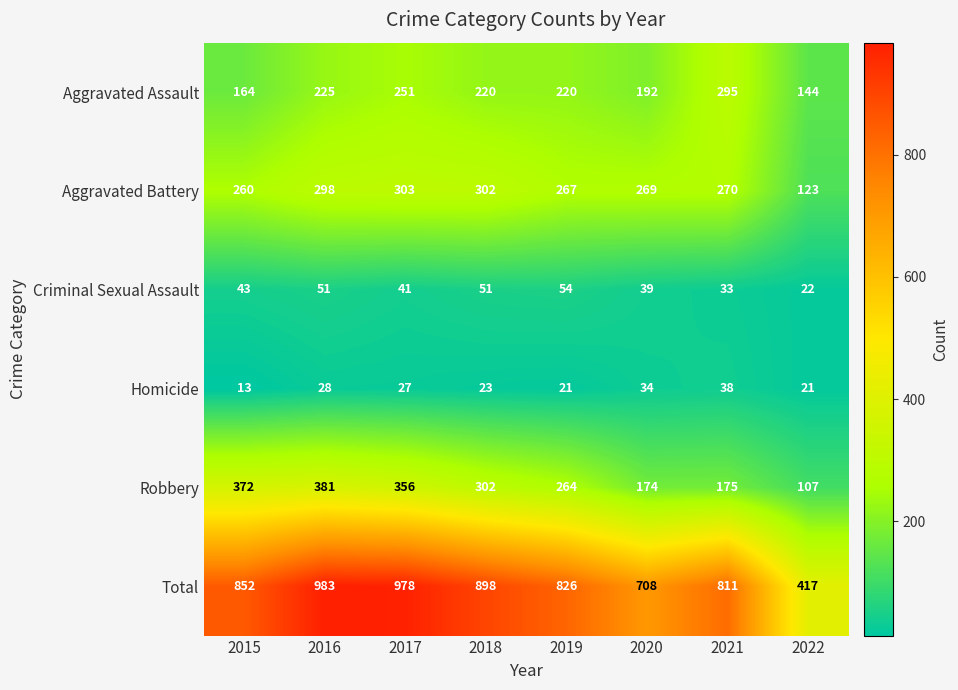

What is the spread (max minus min) of values at 2018?

875